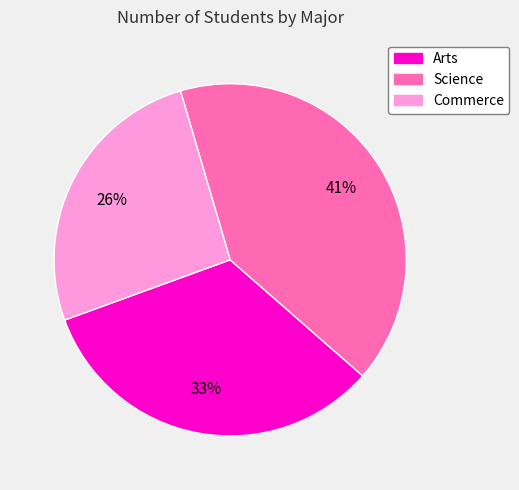

Is the sum of Commerce and Science greater than half?

Yes